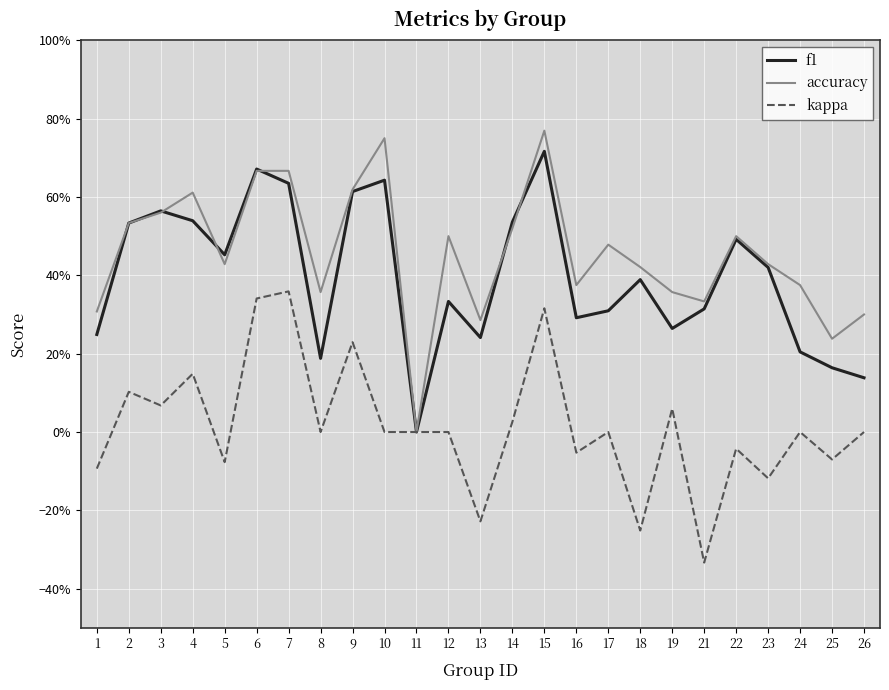

Which series has the widest spread of values?

accuracy